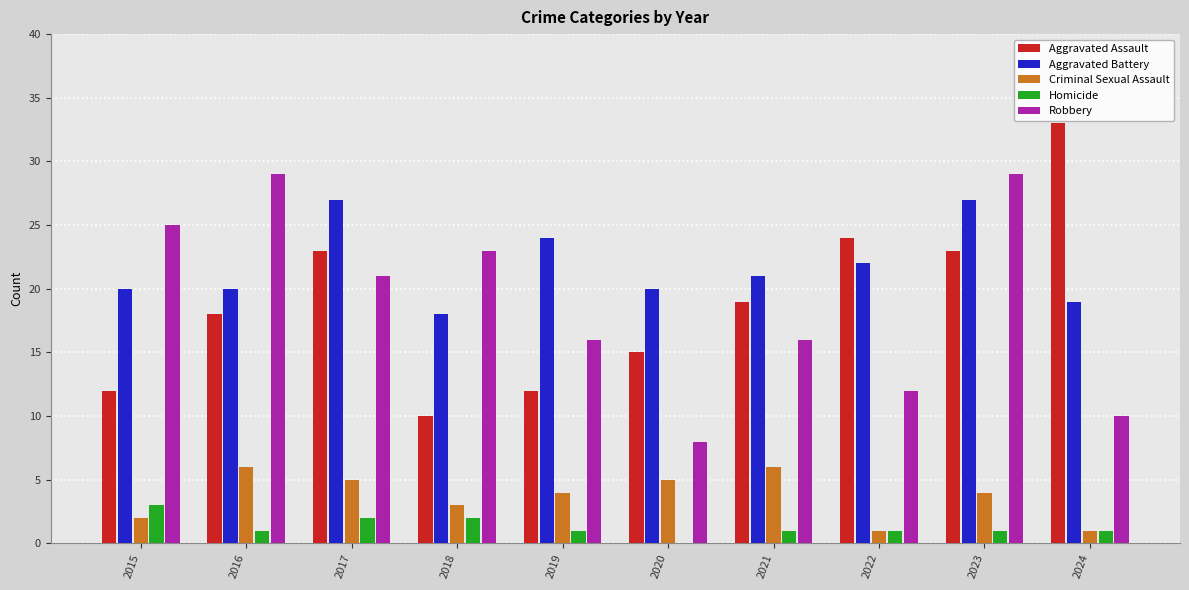

Which series has the largest total across all categories?

Aggravated Battery